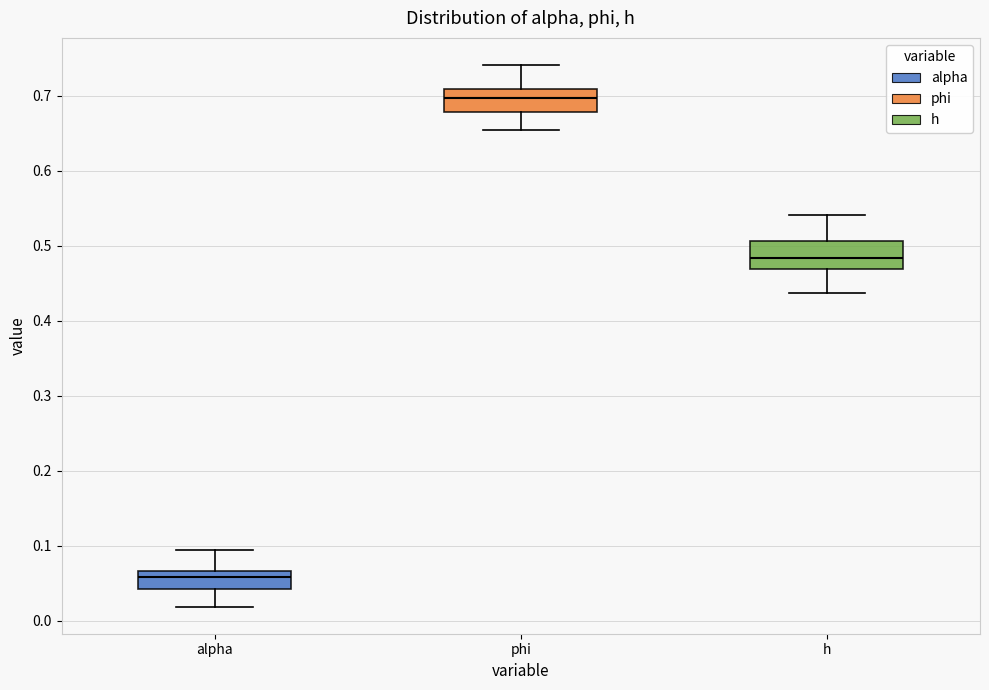

Which box's median line is the lowest?

alpha